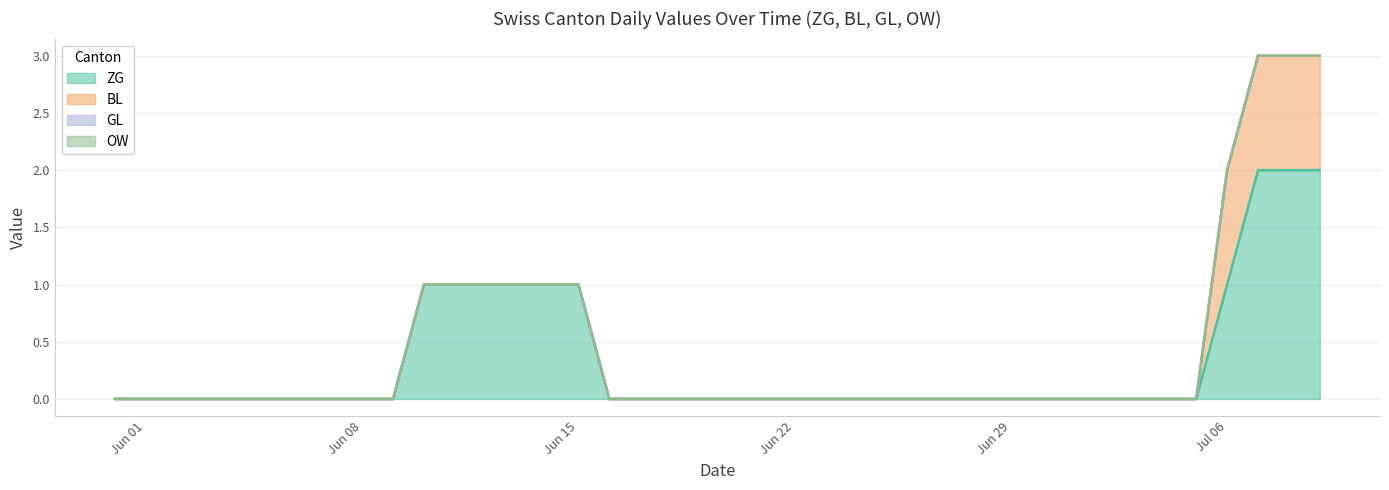

Which category has the lowest value across all series?

2020-05-31